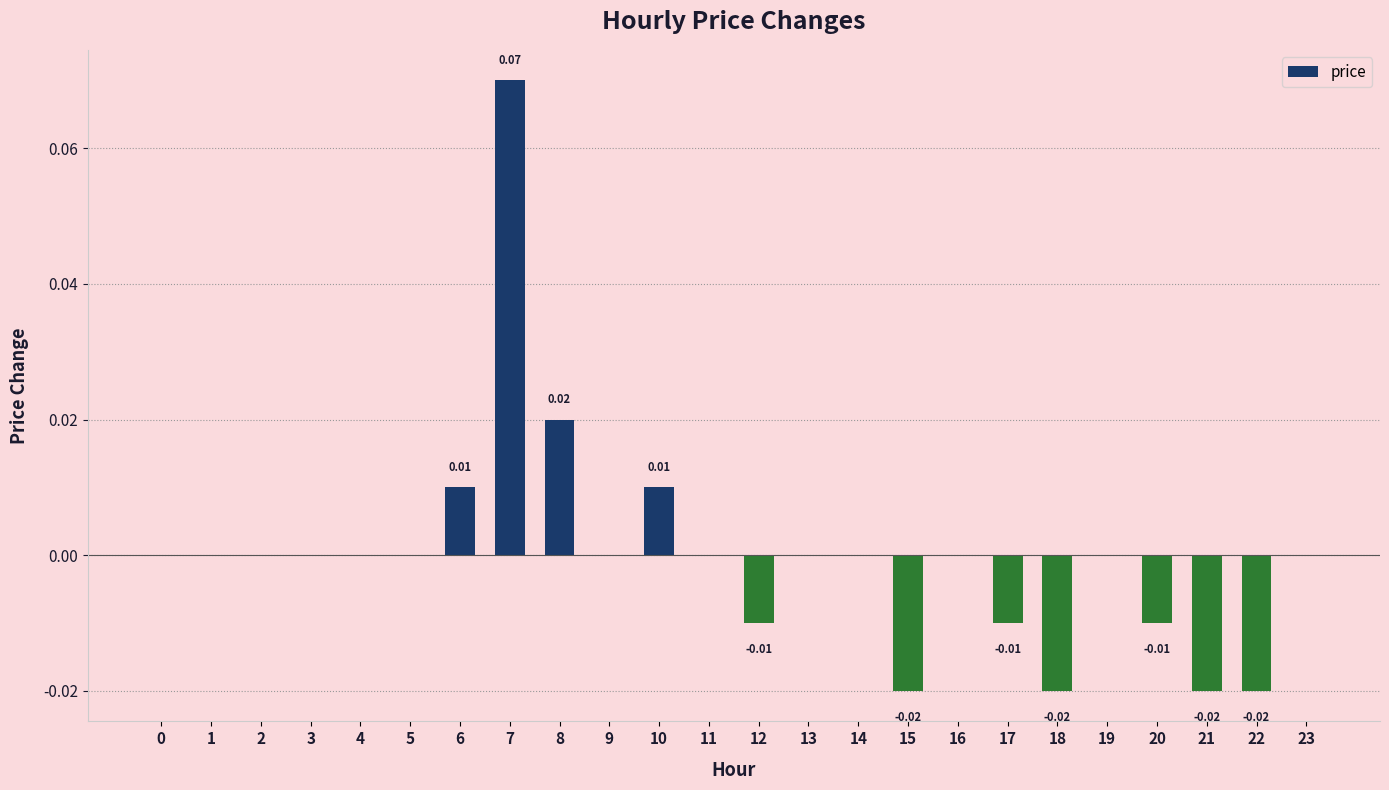

Between 12 and 5, which is larger?

5